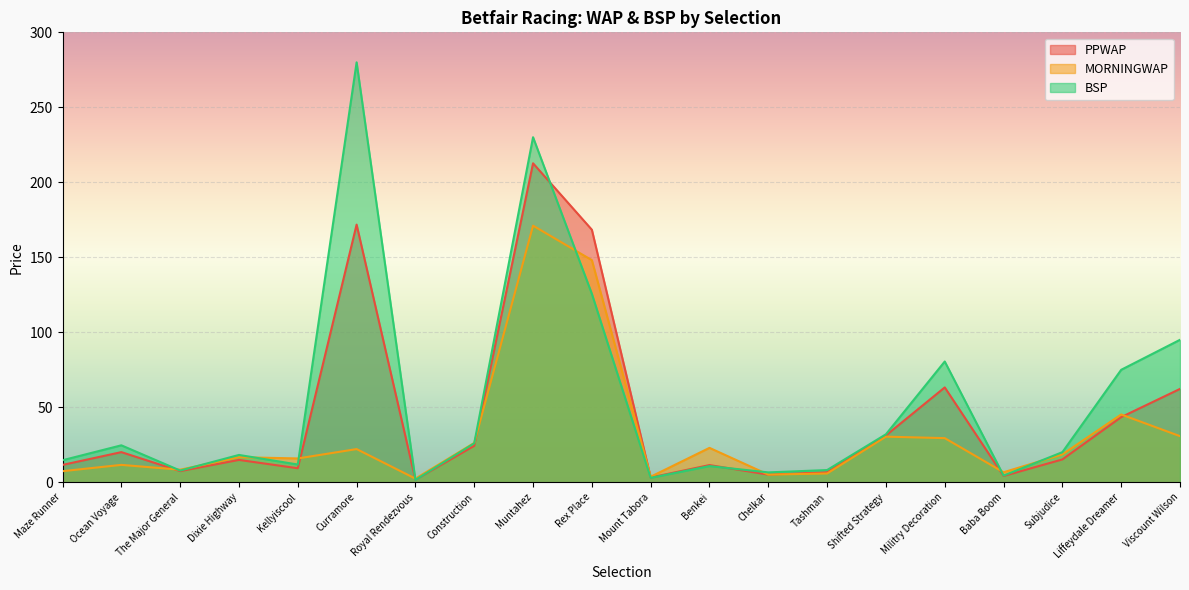

What is the difference between the PPWAP values at Kellyiscool and Viscount Wilson?

52.9